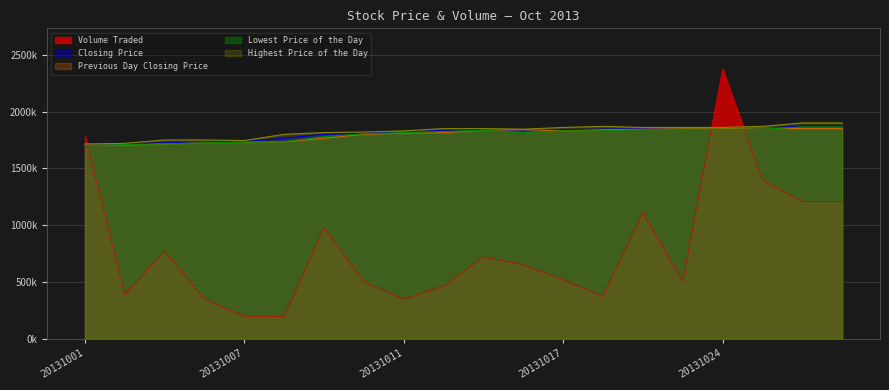

Reading left to right, what are all the values shown in this chart?

Volume Traded: 20131001=1788800.0	20131002=389800.0	20131003=772900.0	20131004=349800.0	20131007=198900.0	20131008=196800.0	20131009=977100.0	20131010=500100.0	20131011=348900.0	20131014=463900.0	20131015=721100.0	20131016=650900.0	20131017=520400.0	20131018=372200.0	20131022=1112500.0	20131023=502600.0	20131024=2376100.0	20131025=1398300.0	20131028=1207100.0	20131029=1207100.0
Closing Price: 20131001=1705000.0	20131002=1715000.0	20131003=1725000.0	20131004=1730000.0	20131007=1735000.0	20131008=1765000.0	20131009=1800000.0	20131010=1810000.0	20131011=1815000.0	20131014=1835000.0	20131015=1840000.0	20131016=1830000.0	20131017=1840000.0	20131018=1845000.0	20131022=1850000.0	20131023=1850000.0	20131024=1855000.0	20131025=1850000.0	20131028=1875000.0	20131029=1875000.0
Previous Day Closing Price: 20131001=1705000.0	20131002=1705000.0	20131003=1715000.0	20131004=1725000.0	20131007=1730000.0	20131008=1735000.0	20131009=1765000.0	20131010=1800000.0	20131011=1810000.0	20131014=1815000.0	20131015=1835000.0	20131016=1840000.0	20131017=1830000.0	20131018=1840000.0	20131022=1845000.0	20131023=1850000.0	20131024=1850000.0	20131025=1855000.0	20131028=1850000.0	20131029=1850000.0
Lowest Price of the Day: 20131001=1700000.0	20131002=1710000.0	20131003=1715000.0	20131004=1725000.0	20131007=1730000.0	20131008=1735000.0	20131009=1780000.0	20131010=1805000.0	20131011=1815000.0	20131014=1825000.0	20131015=1835000.0	20131016=1815000.0	20131017=1830000.0	20131018=1830000.0	20131022=1840000.0	20131023=1845000.0	20131024=1845000.0	20131025=1845000.0	20131028=1865000.0	20131029=1865000.0
Highest Price of the Day: 20131001=1715000.0	20131002=1720000.0	20131003=1750000.0	20131004=1750000.0	20131007=1745000.0	20131008=1800000.0	20131009=1815000.0	20131010=1820000.0	20131011=1830000.0	20131014=1850000.0	20131015=1850000.0	20131016=1845000.0	20131017=1860000.0	20131018=1870000.0	20131022=1860000.0	20131023=1860000.0	20131024=1860000.0	20131025=1870000.0	20131028=1900000.0	20131029=1900000.0